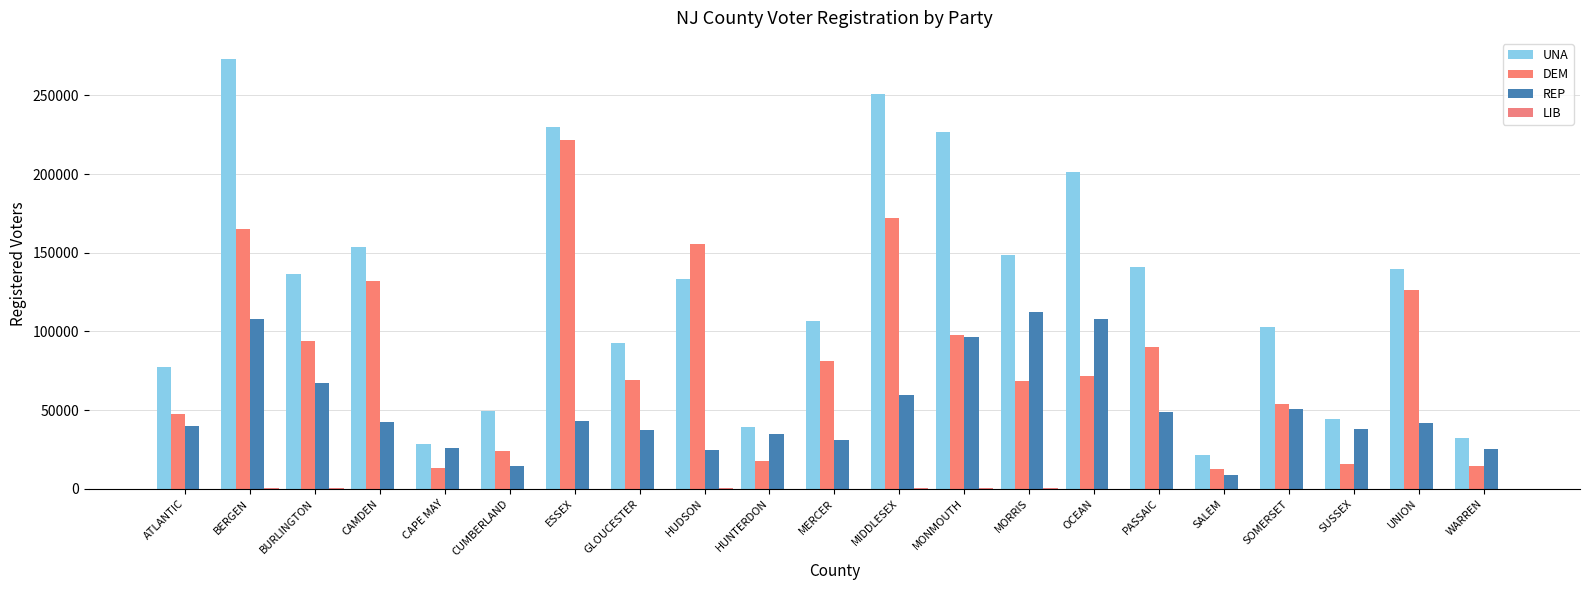

How many groups of bars are there?

21